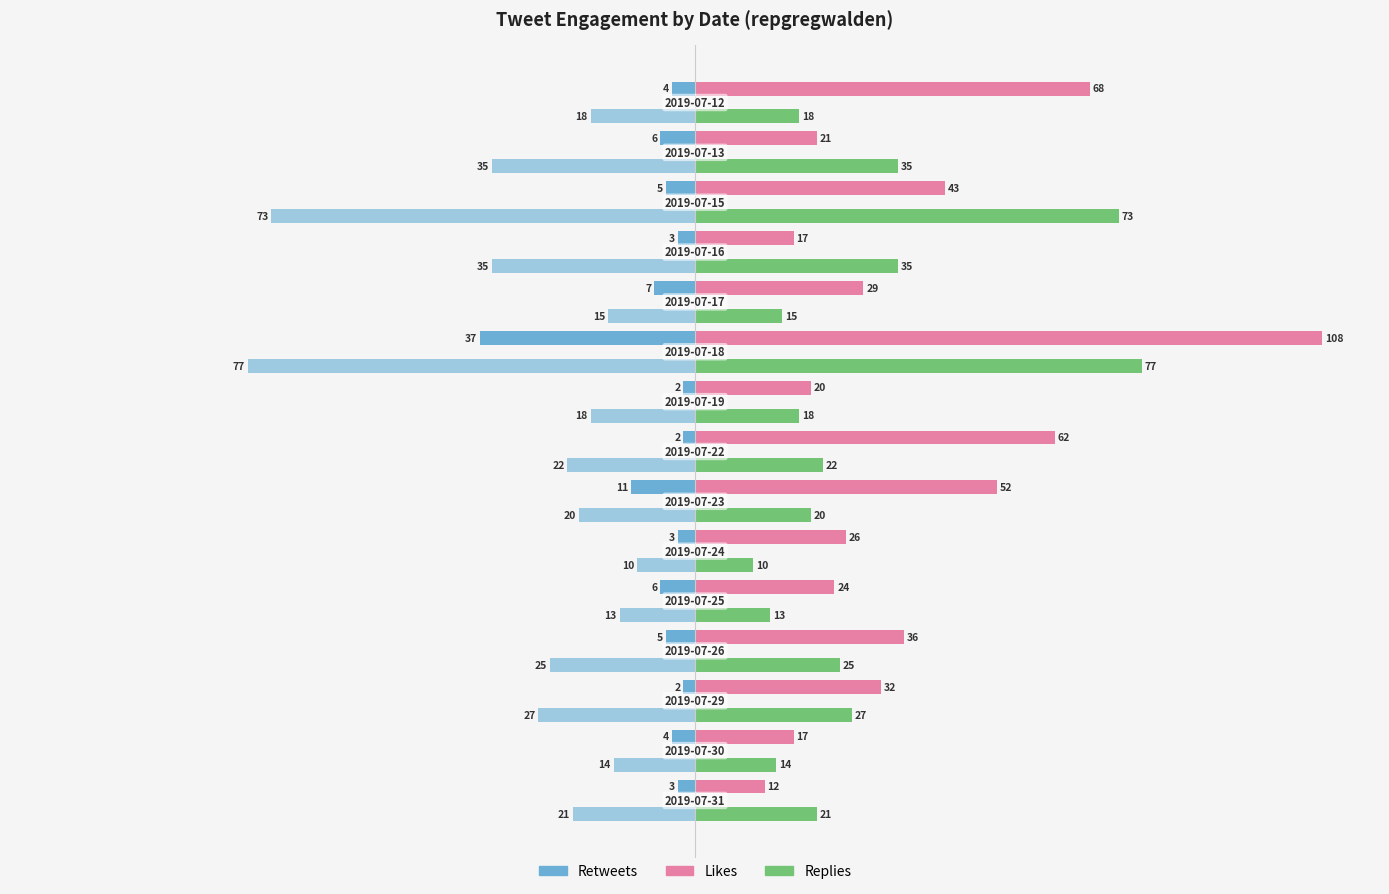

What is the maximum value shown in the chart?

108